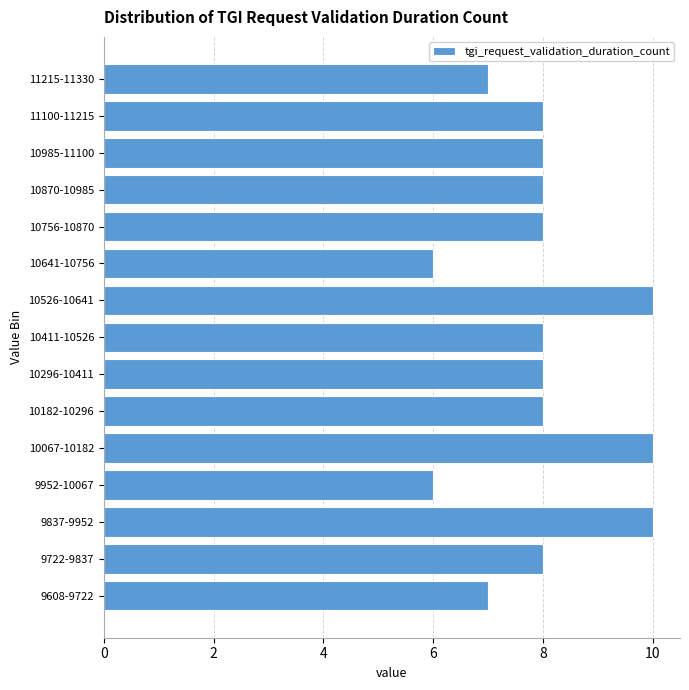

Reading top to bottom, transcribe all the data shown in this chart.

11215-11330=7	11100-11215=8	10985-11100=8	10870-10985=8	10756-10870=8	10641-10756=6	10526-10641=10	10411-10526=8	10296-10411=8	10182-10296=8	10067-10182=10	9952-10067=6	9837-9952=10	9722-9837=8	9608-9722=7